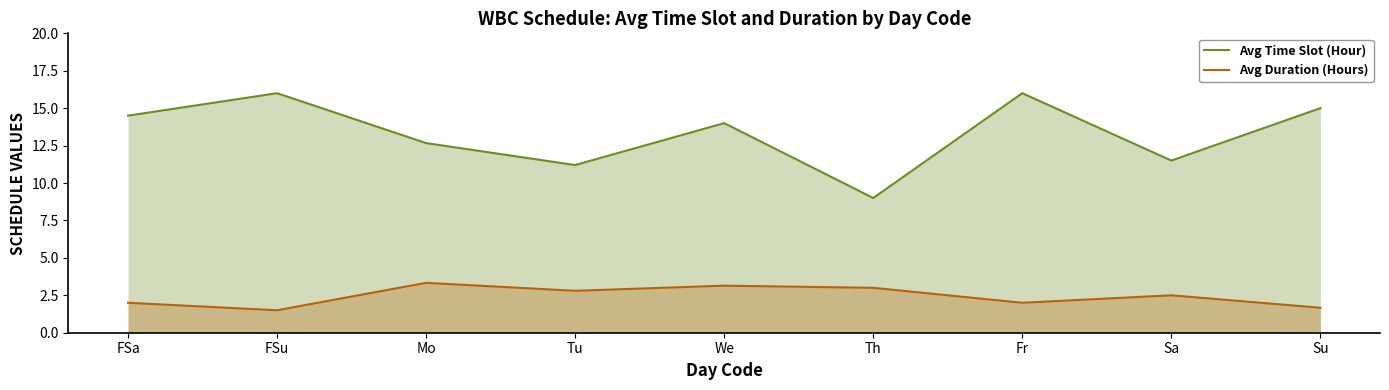

What is the value of the Avg Duration (Hours) point at the 9th from the left?

1.7